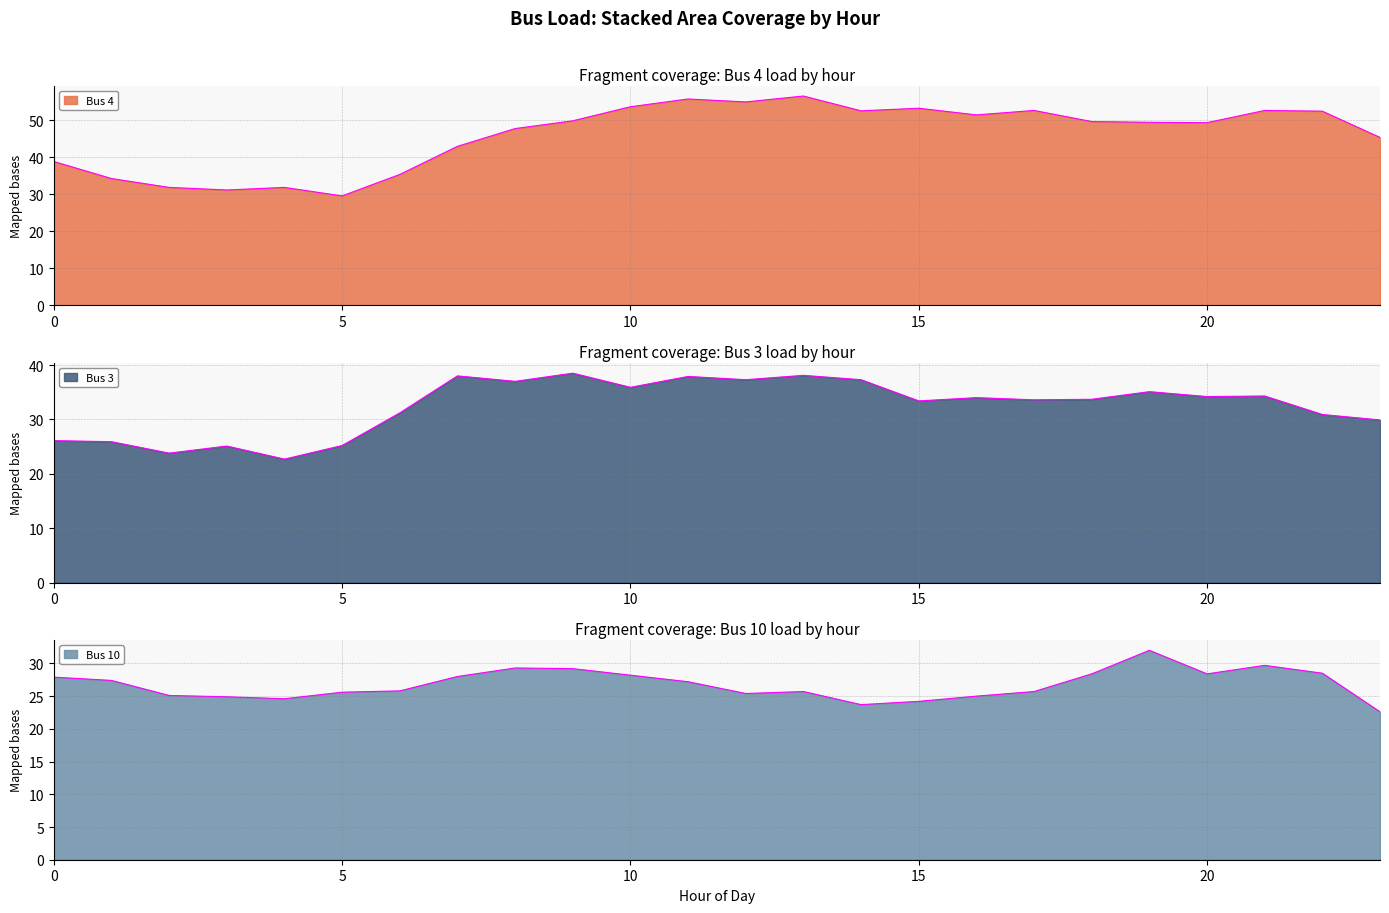

How many data points in Bus 4 are less than 49?

10